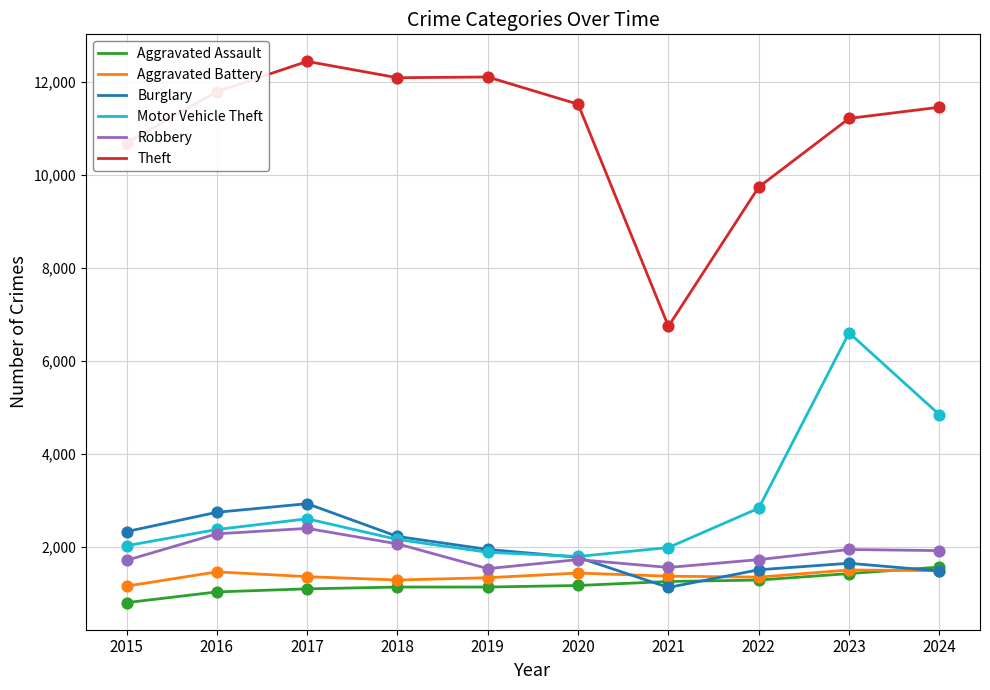

What are all the series names shown in the legend?

Aggravated Assault, Aggravated Battery, Burglary, Motor Vehicle Theft, Robbery, Theft